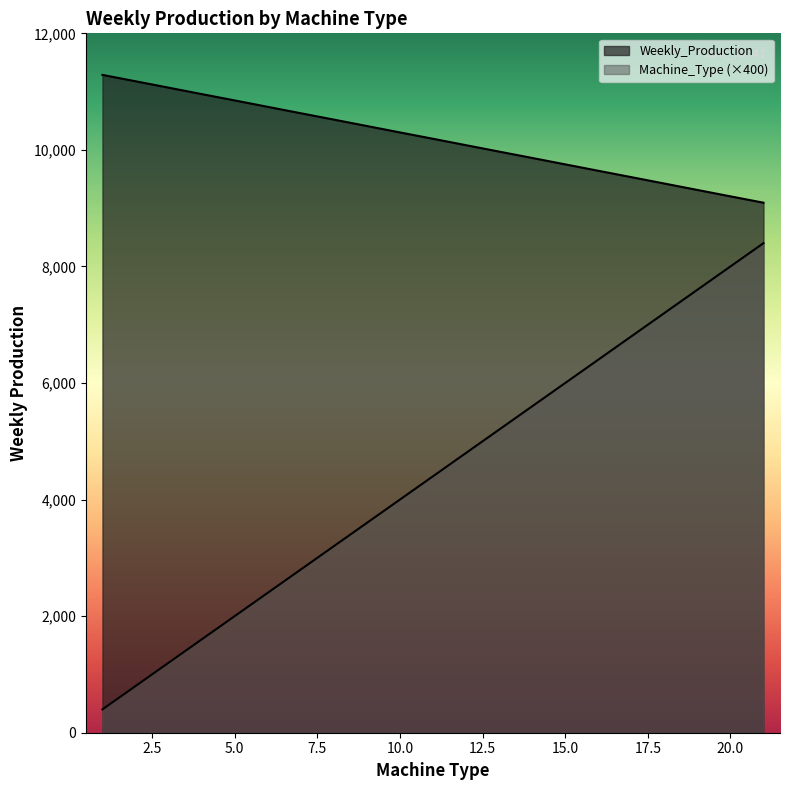

How many lines are shown in the chart?

2